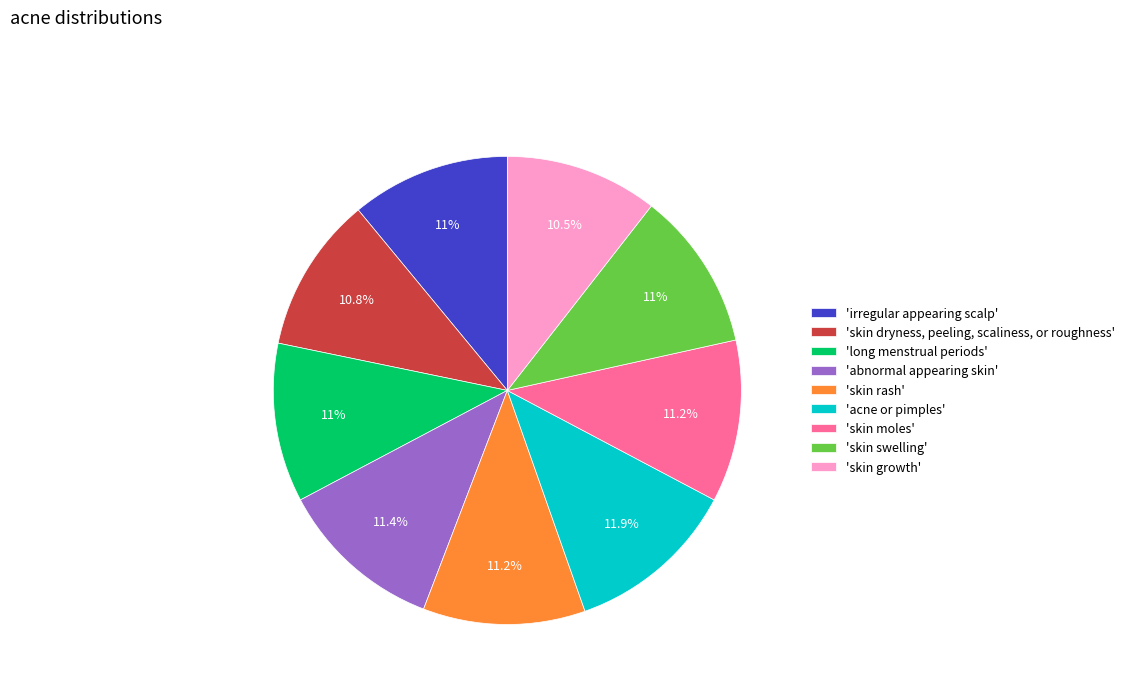

Is 'irregular appearing scalp' the majority of the pie?

No